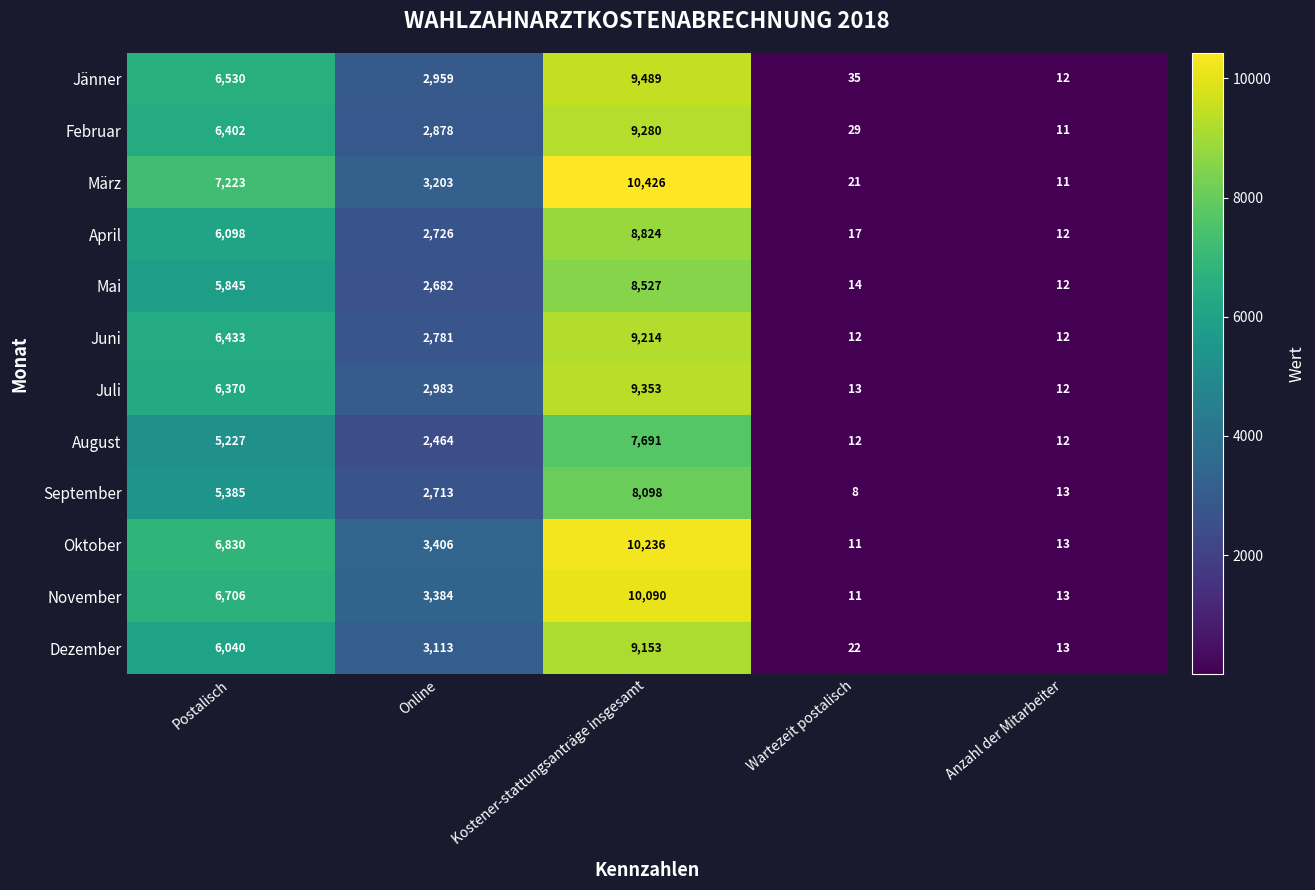

What is the greatest value displayed?

10426